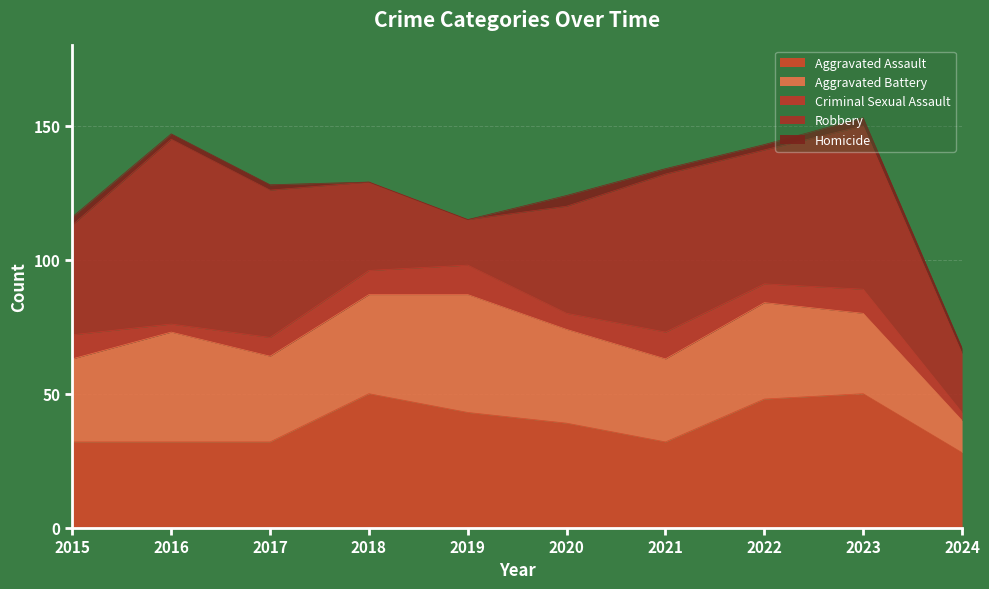

True or false: Aggravated Battery has a value of 20 at 2017.

False